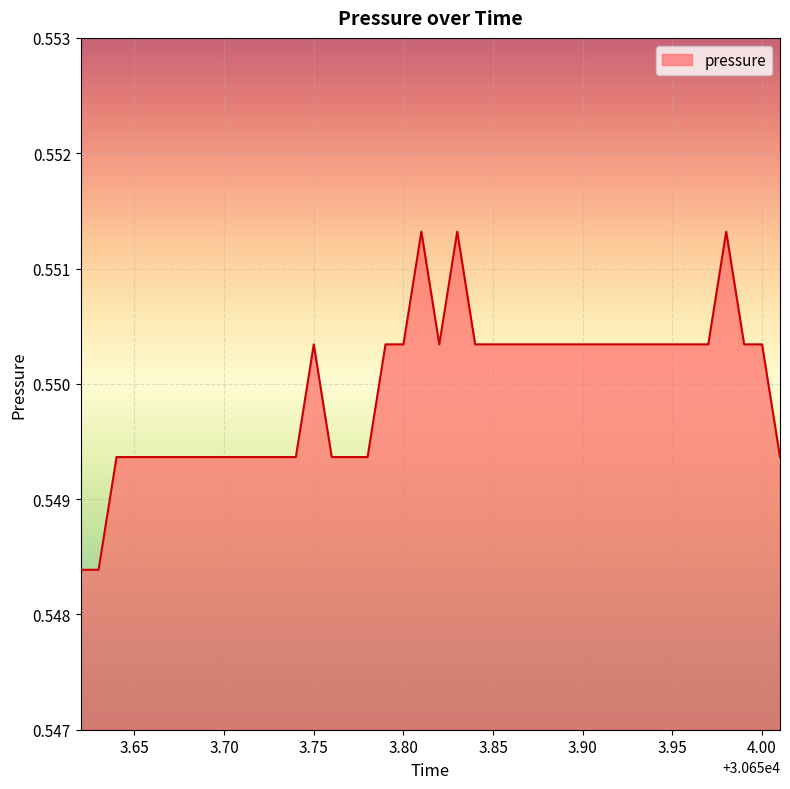

Rank the categories by value from highest to lowest.

30653.81, 30653.83, 30653.98, 30653.75, 30653.79, 30653.8, 30653.82, 30653.84, 30653.85, 30653.86, 30653.87, 30653.88, 30653.89, 30653.9, 30653.91, 30653.92, 30653.93, 30653.94, 30653.95, 30653.96, 30653.97, 30653.99, 30654.0, 30653.64, 30653.65, 30653.66, 30653.67, 30653.68, 30653.69, 30653.7, 30653.71, 30653.72, 30653.73, 30653.74, 30653.76, 30653.77, 30653.78, 30654.01, 30653.62, 30653.63